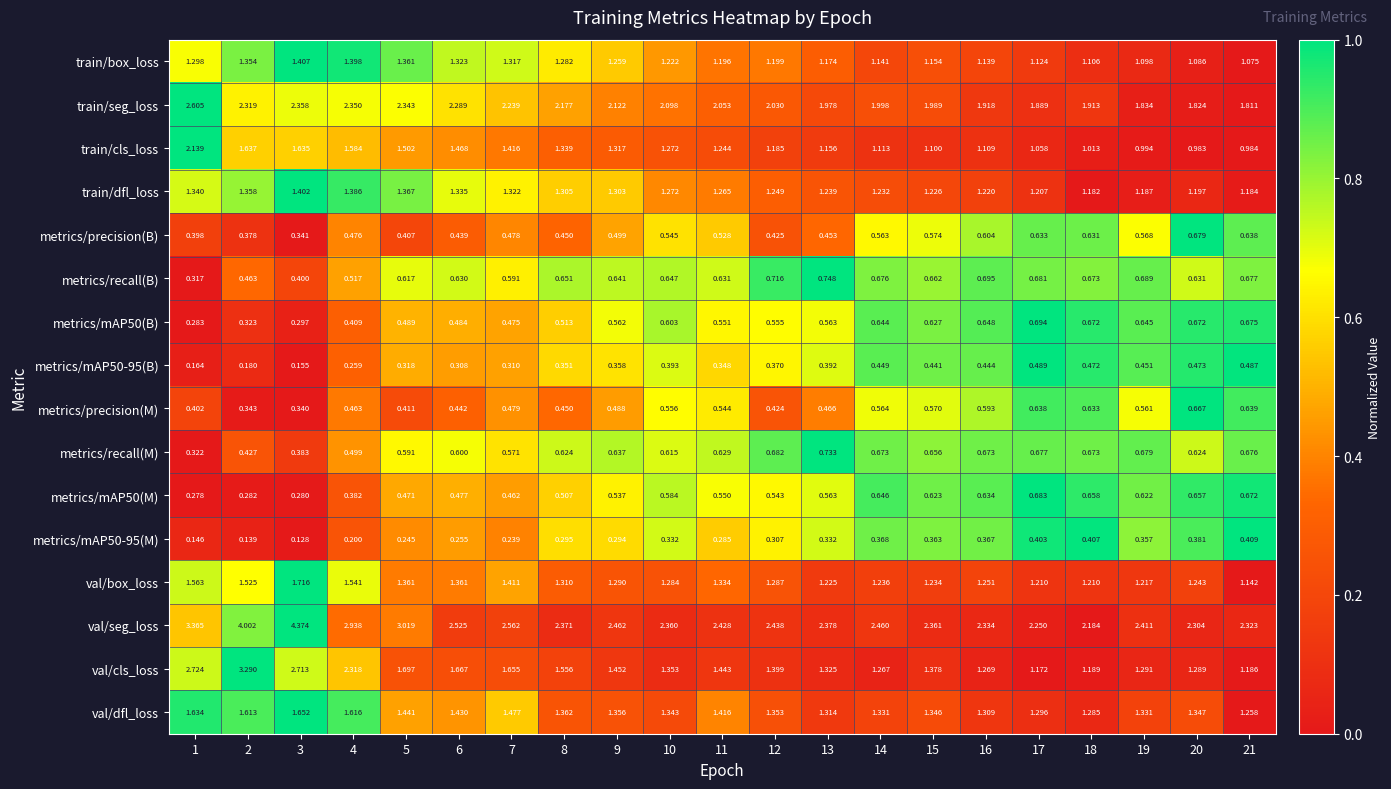

Which series changed the most between 5 and 10?

val/seg_loss